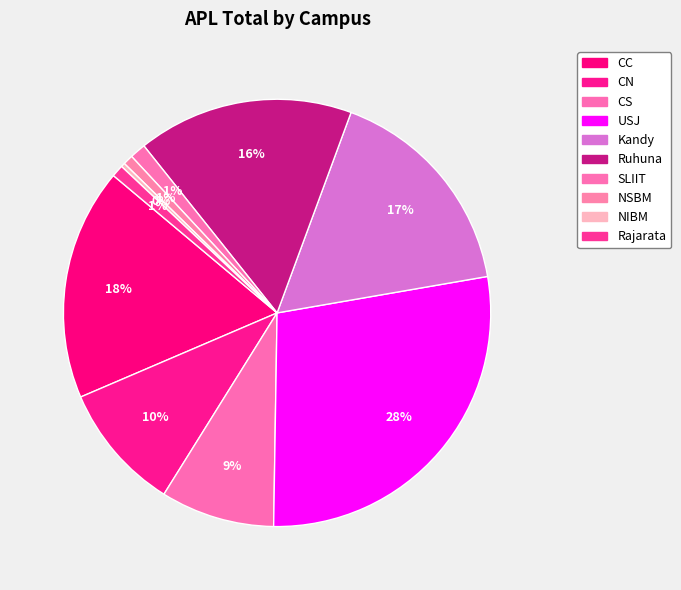

Is there a majority slice in this chart?

No